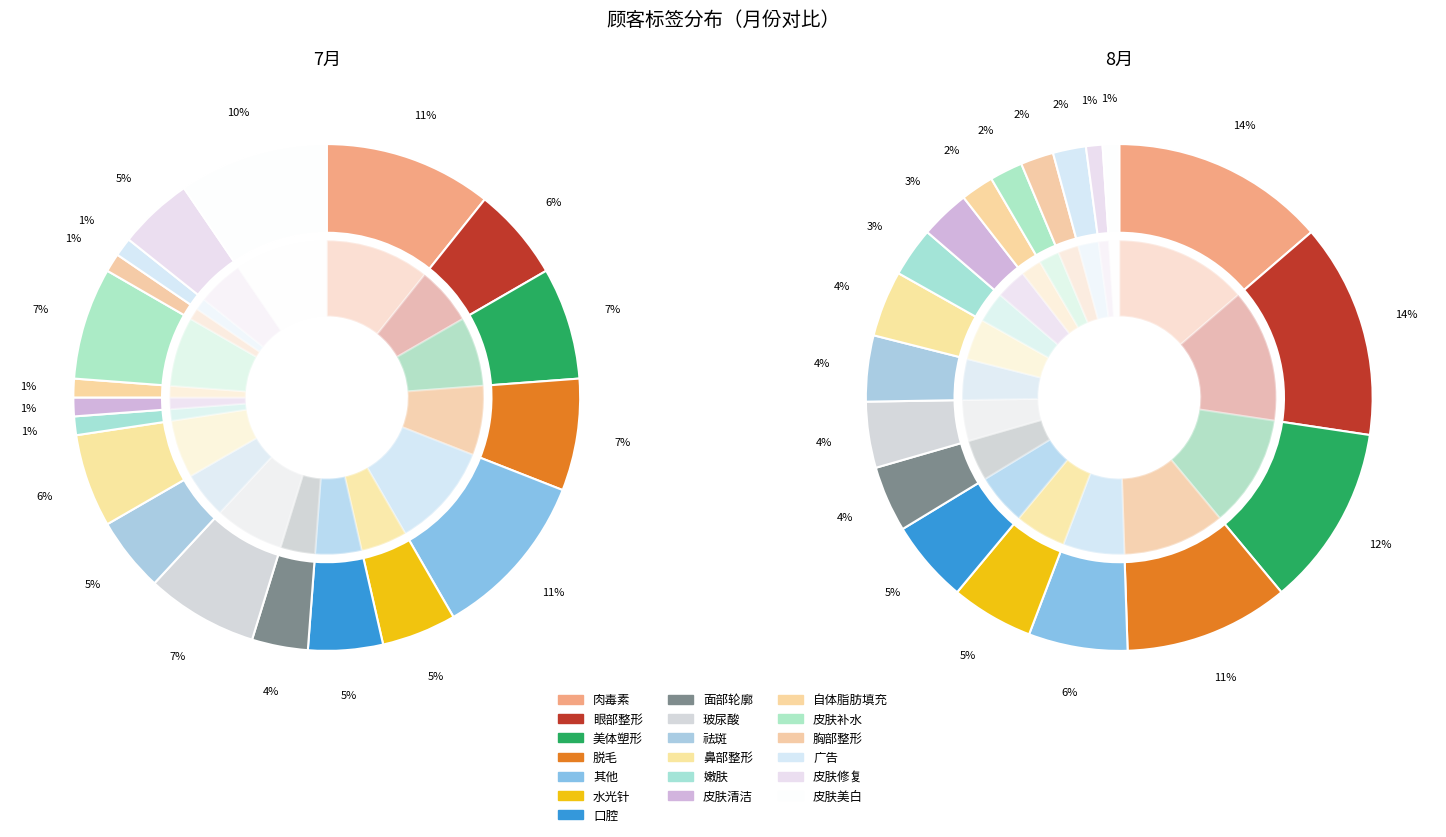

The 皮肤修复 slice represents 1% of the pie. True or false?

True